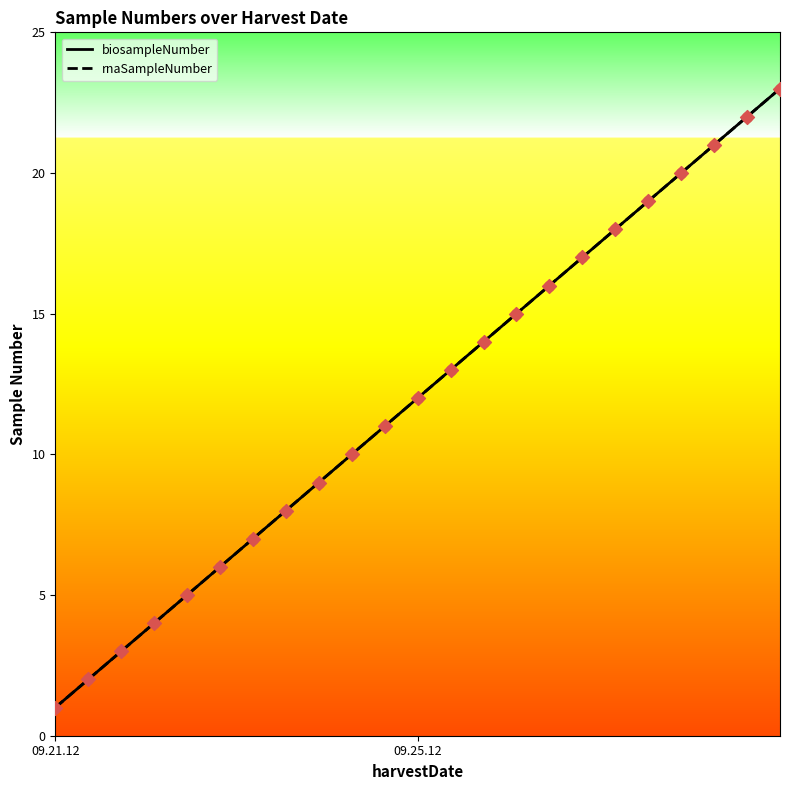

At which category is the sum across all series the highest?

22